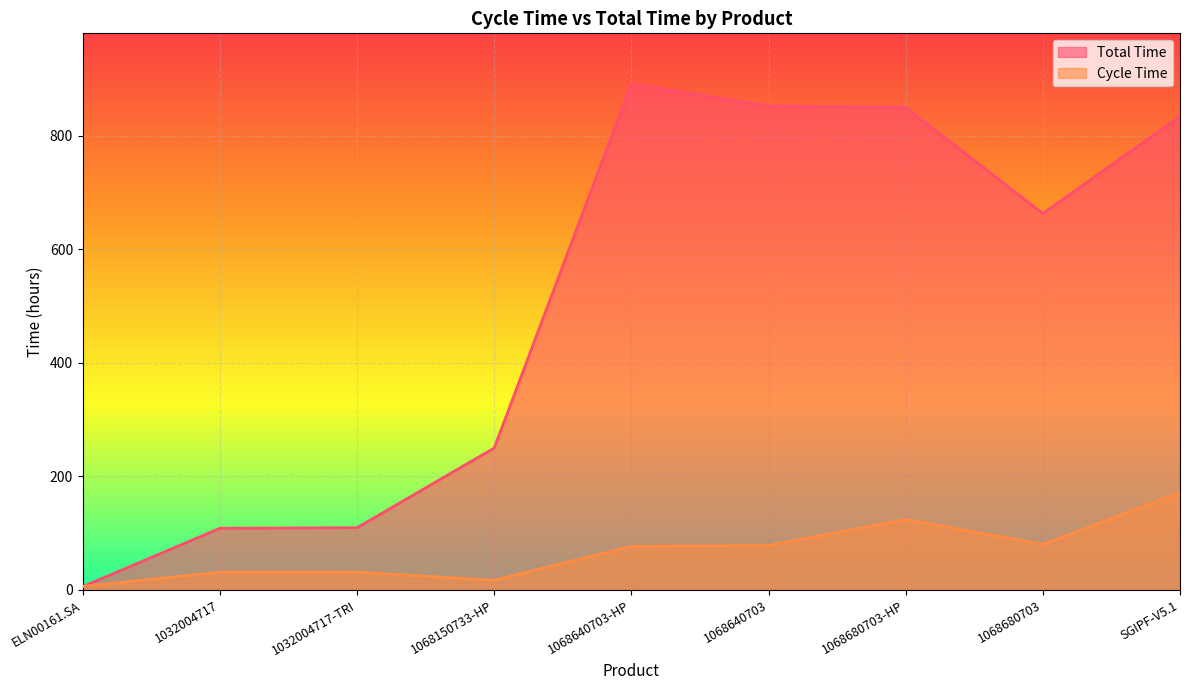

At which category is the sum across all series the highest?

SGIPF-V5.1